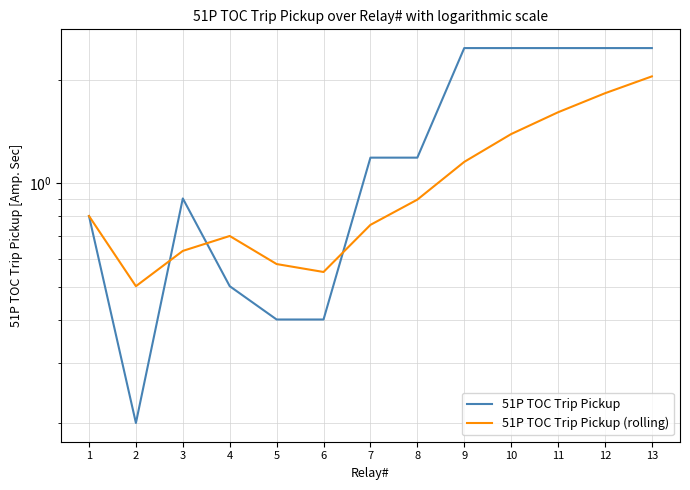

Reading right to left, transcribe all the data shown in this chart.

51P TOC Trip Pickup: 13=2.5	12=2.5	11=2.5	10=2.5	9=2.5	8=1.2	7=1.2	6=0.4	5=0.4	4=0.5	3=0.9	2=0.2	1=0.8
51P TOC Trip Pickup (rolling): 13=2.0	12=1.8	11=1.6	10=1.4	9=1.2	8=0.9	7=0.8	6=0.6	5=0.6	4=0.7	3=0.6	2=0.5	1=0.8